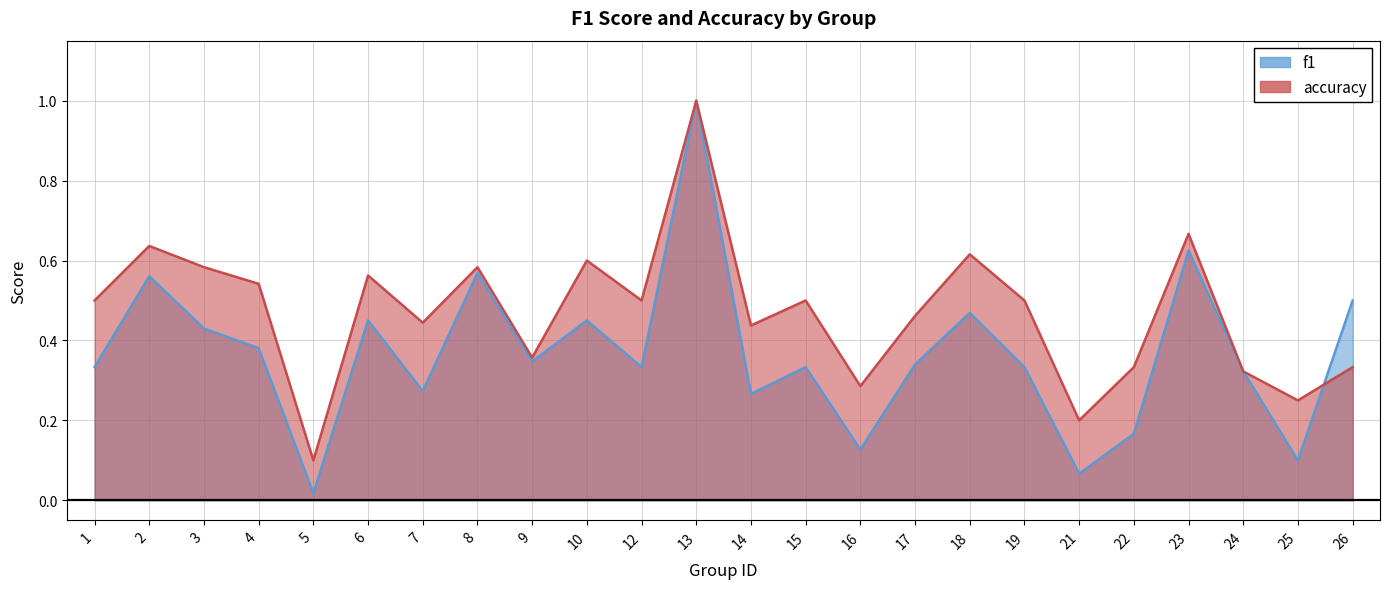

At which label does f1 reach its minimum?

5